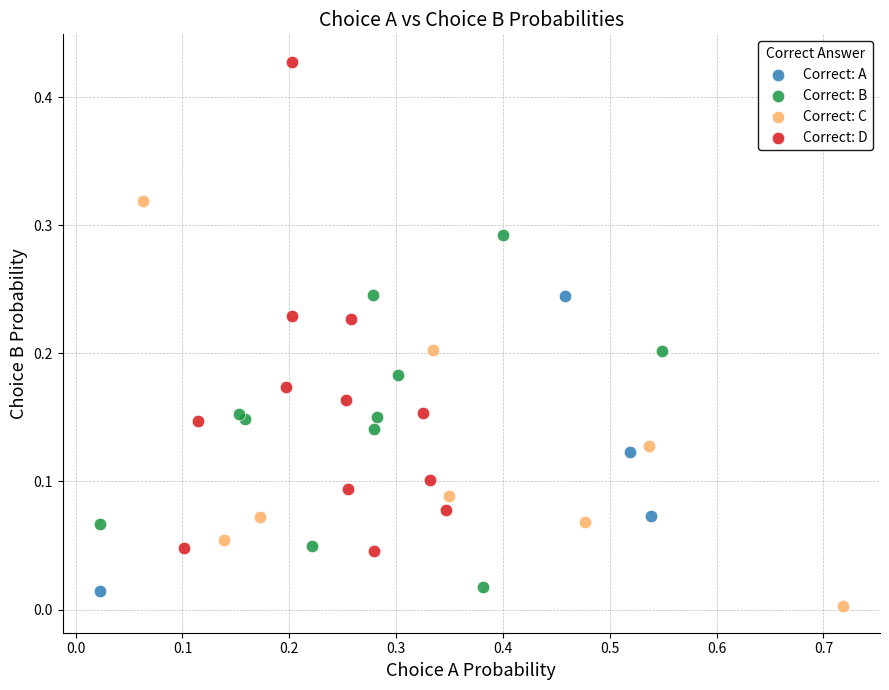

What are all the series names shown in the legend?

Correct: A, Correct: B, Correct: C, Correct: D